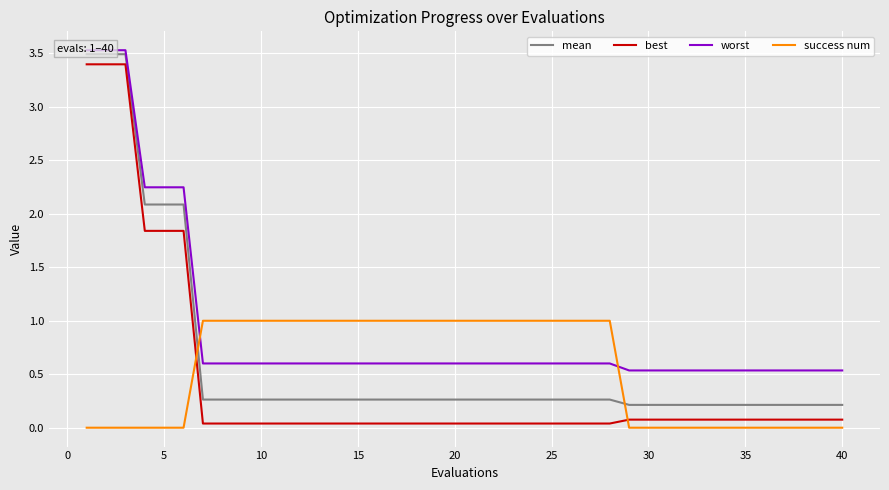

What is the sum of all worst values?

37.0